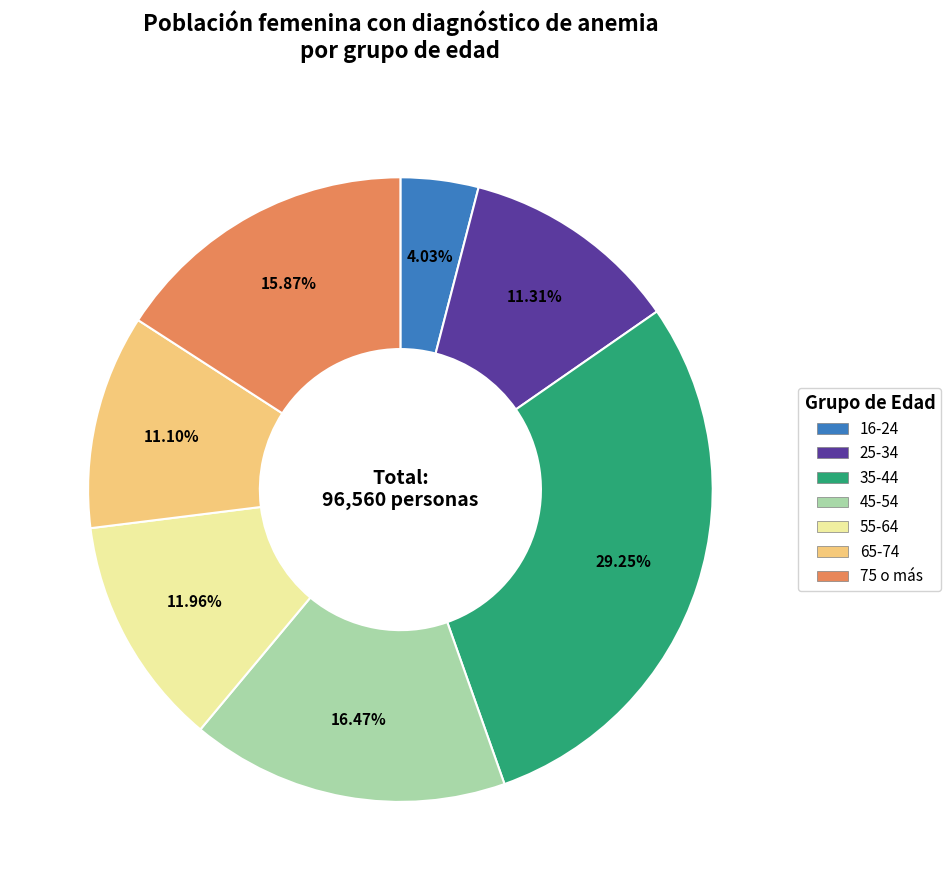

To the nearest percent, what percentage of the pie is 75 o más?

16%